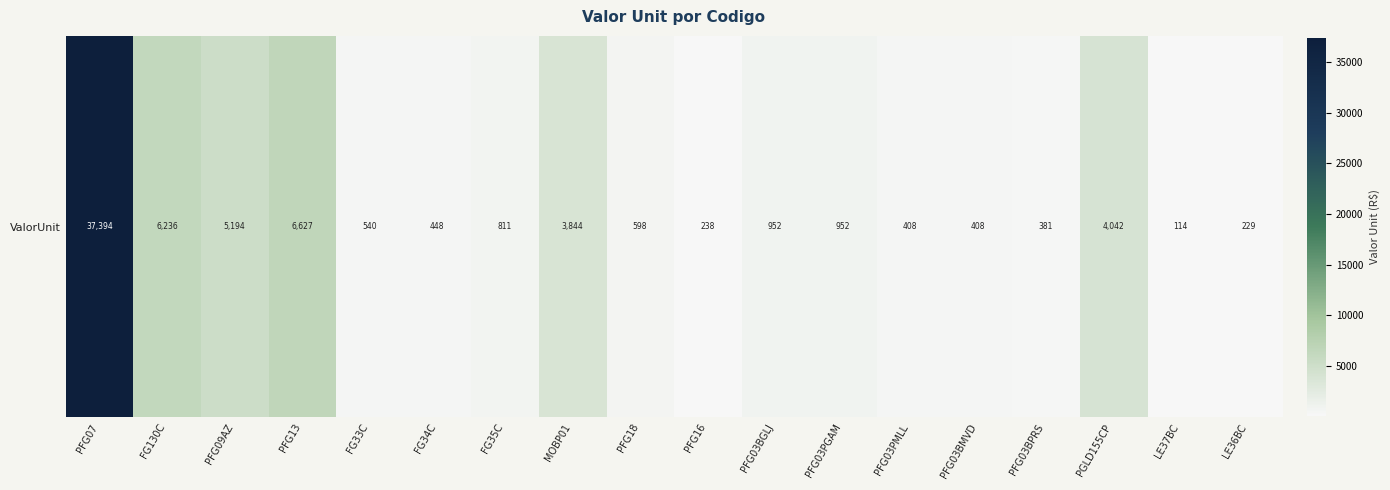

What is the minimum value shown in the chart?

114.4